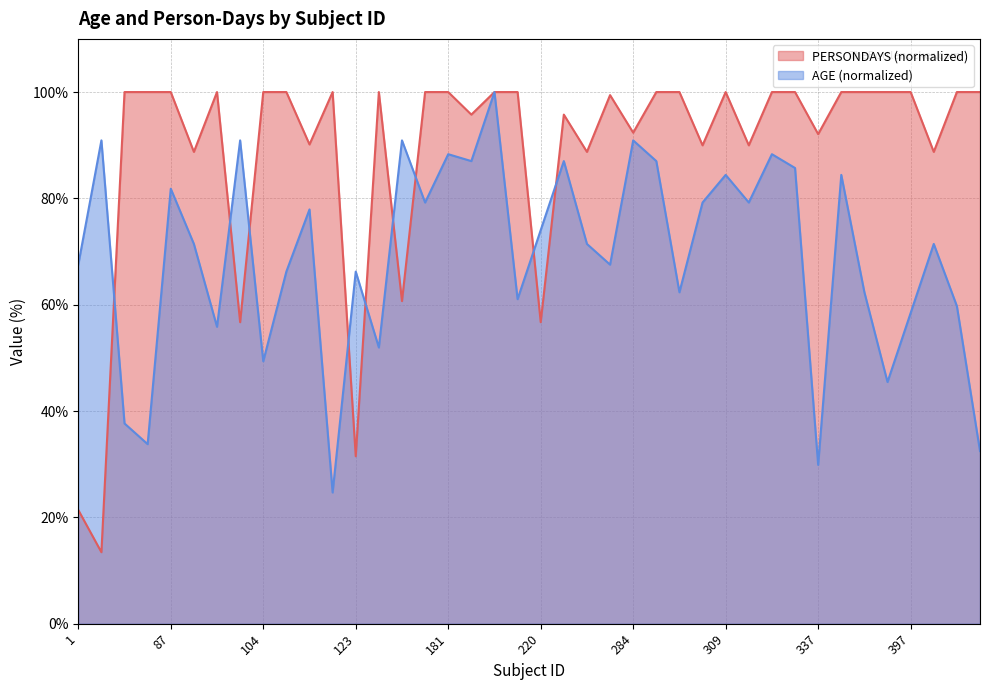

Which category has the lowest value in the AGE series?

120